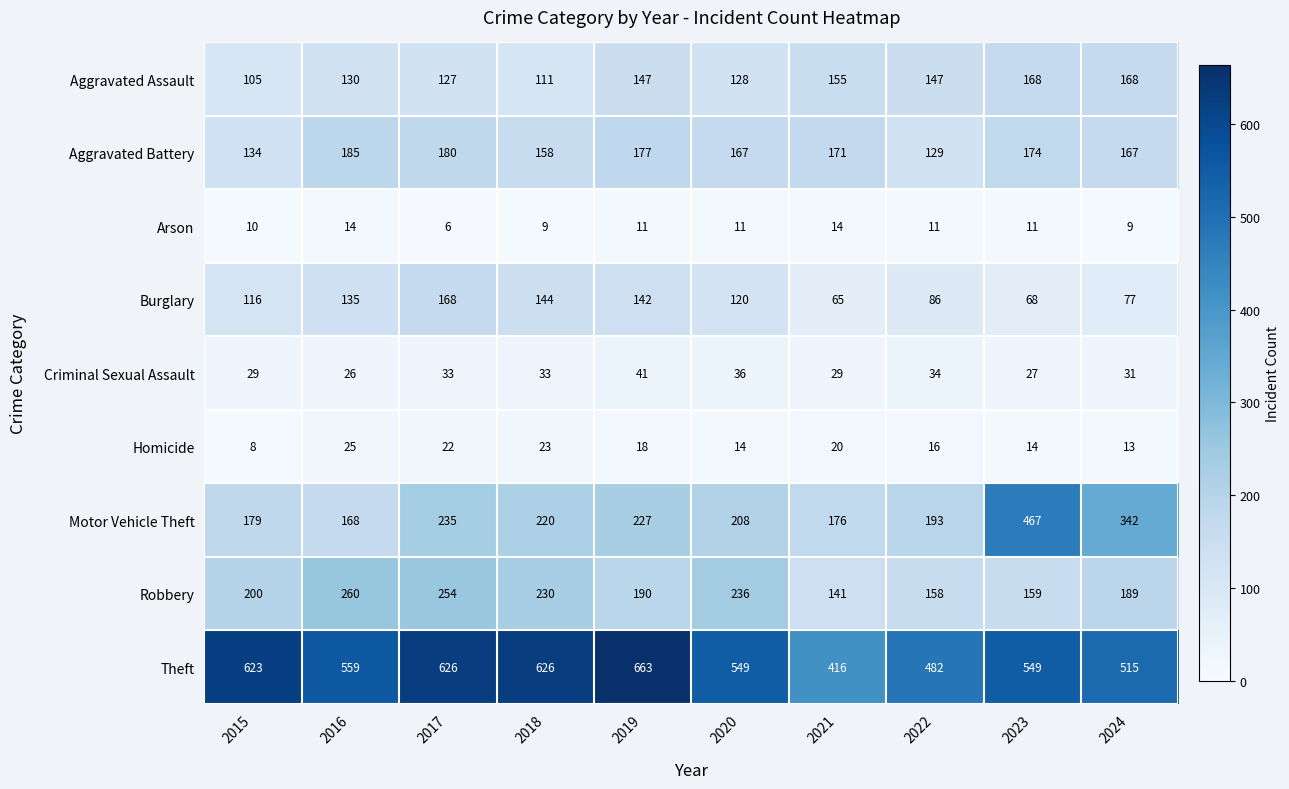

At which label does Aggravated Battery reach its minimum?

2022